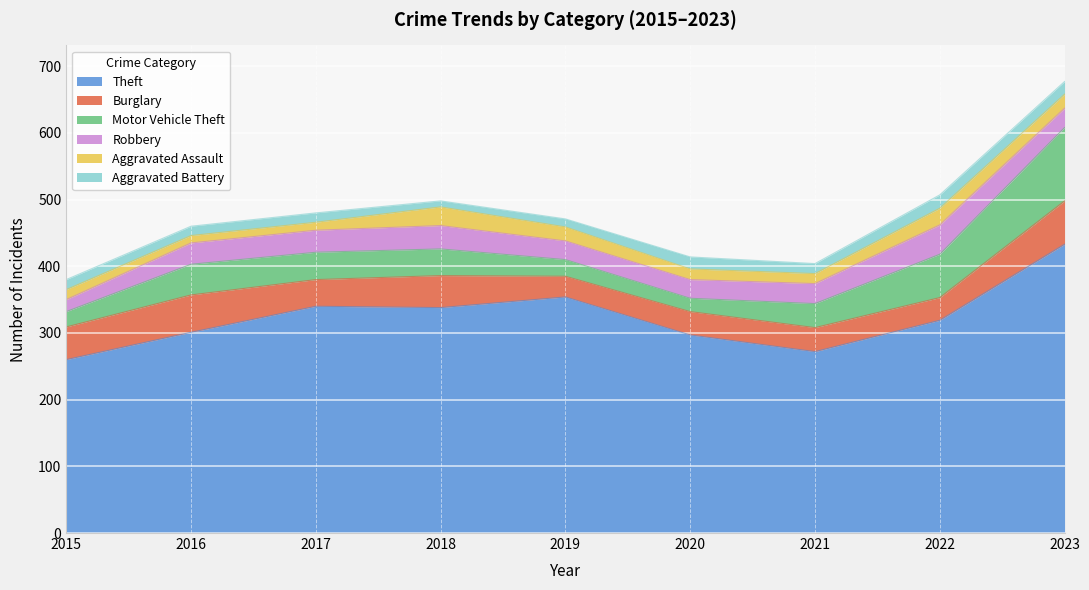

Between 2016 and 2020, which is larger?

2016